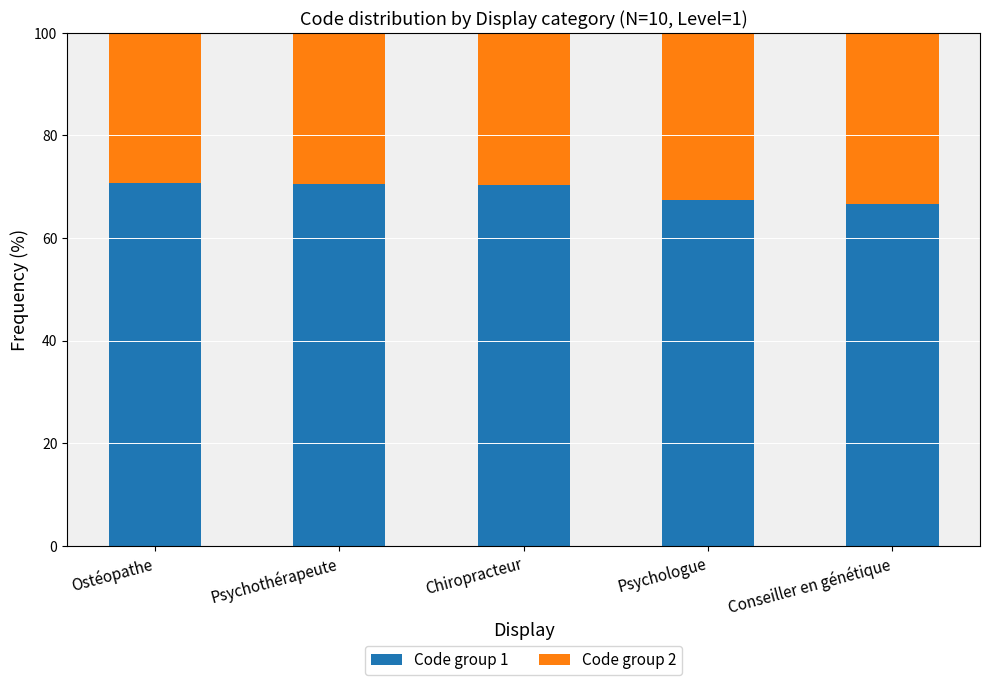

What is the minimum value for Code group 1?

66.7